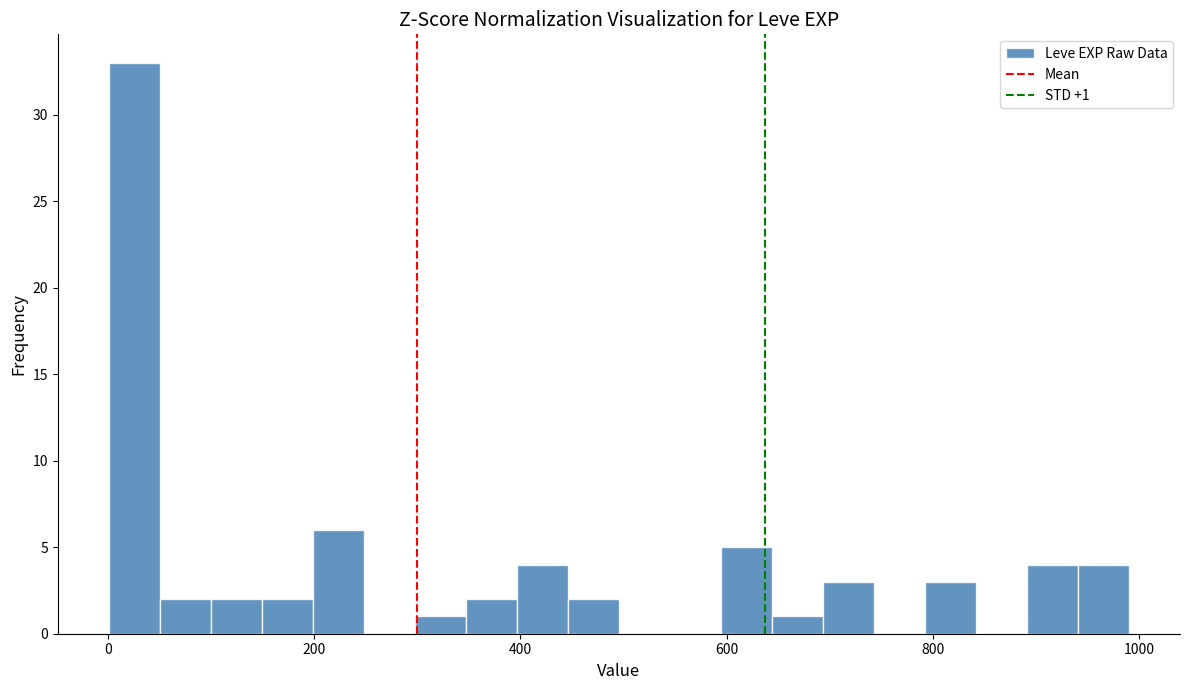

Read against the x-axis, roughly where is the centre of the tallest bar?

20